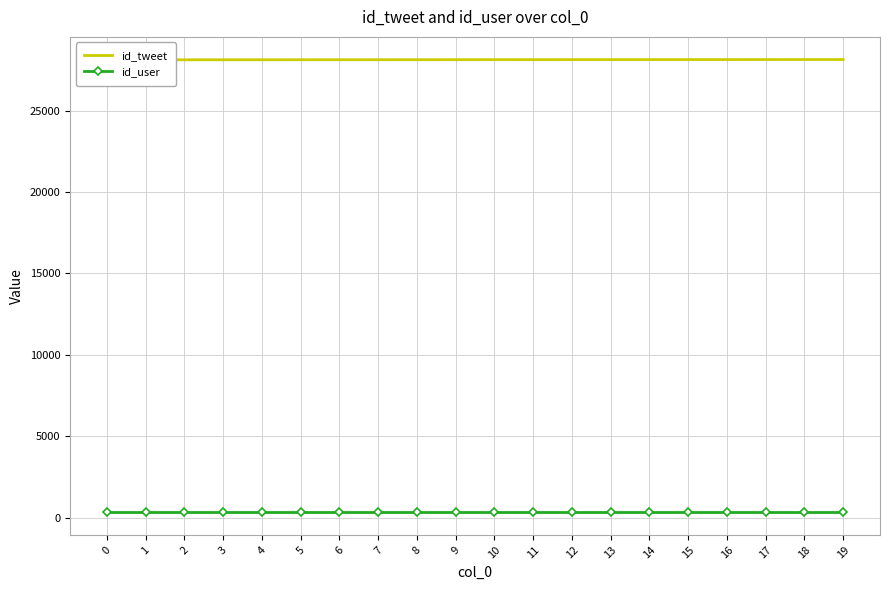

Reading left to right, transcribe all the data shown in this chart.

id_tweet: 28113	28114	28115	28116	28117	28118	28119	28120	28121	28122	28123	28124	28125	28126	28127	28128	28129	28130	28131	28132
id_user: 331	331	331	331	331	331	331	331	331	331	331	331	331	331	331	331	331	331	331	331